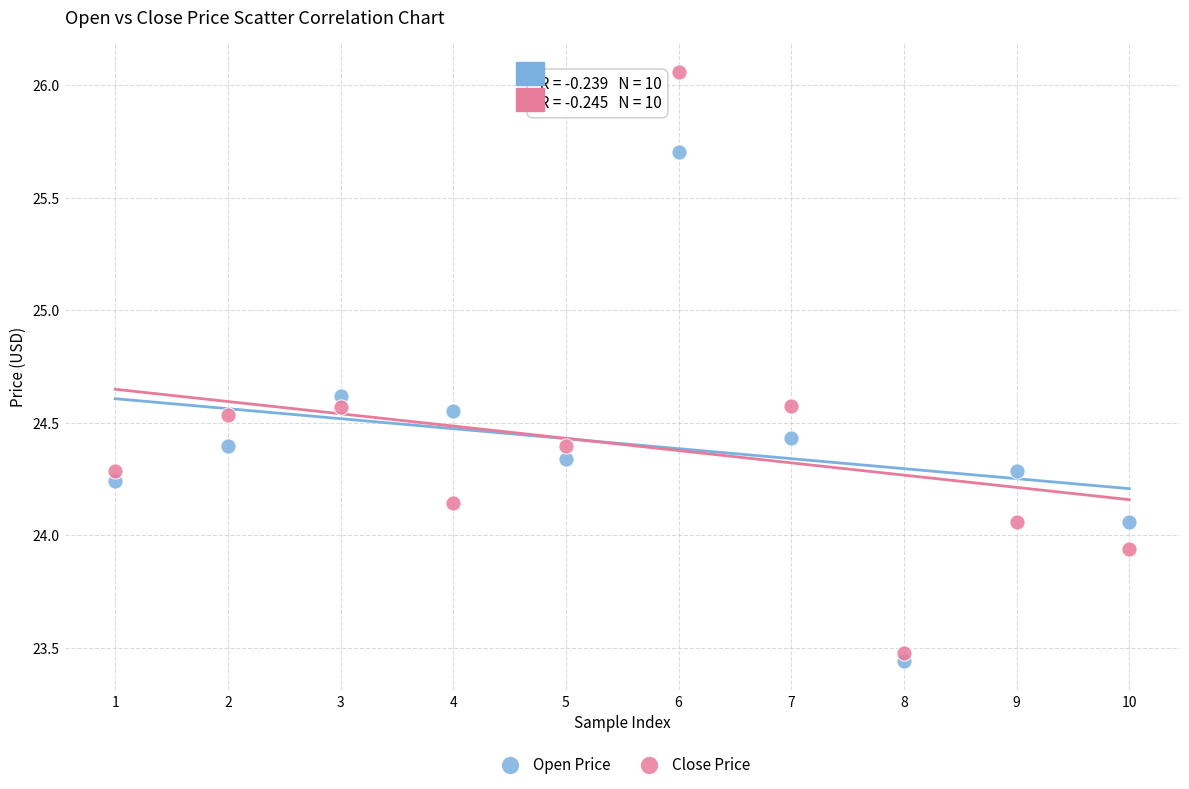

What are all the series names shown in the legend?

Open Price, Close Price